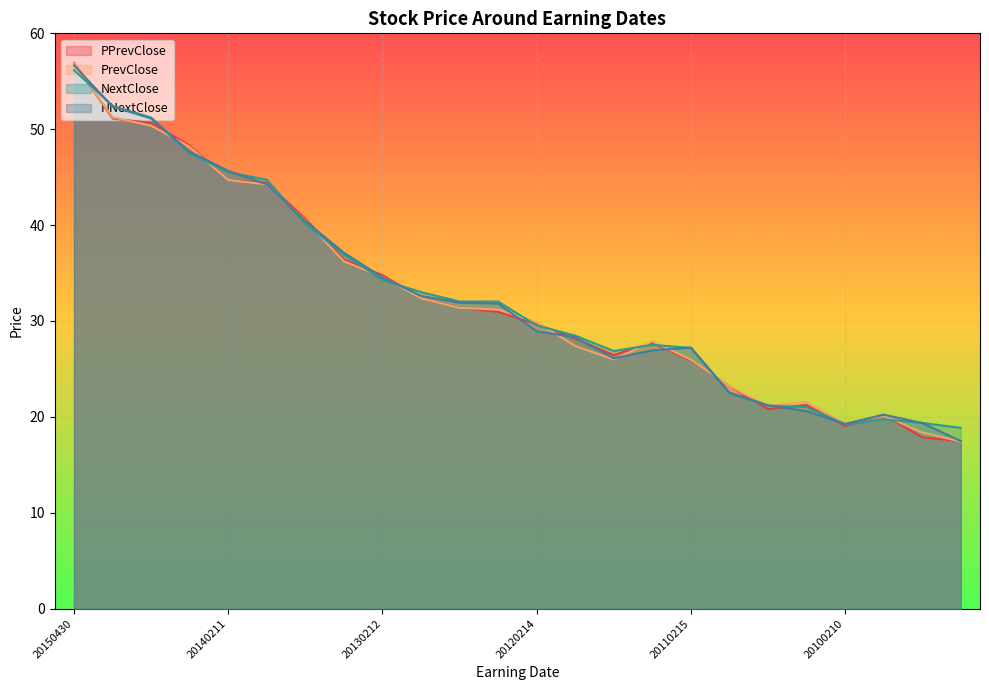

What is the difference between the highest and lowest values at 20140729?

0.8